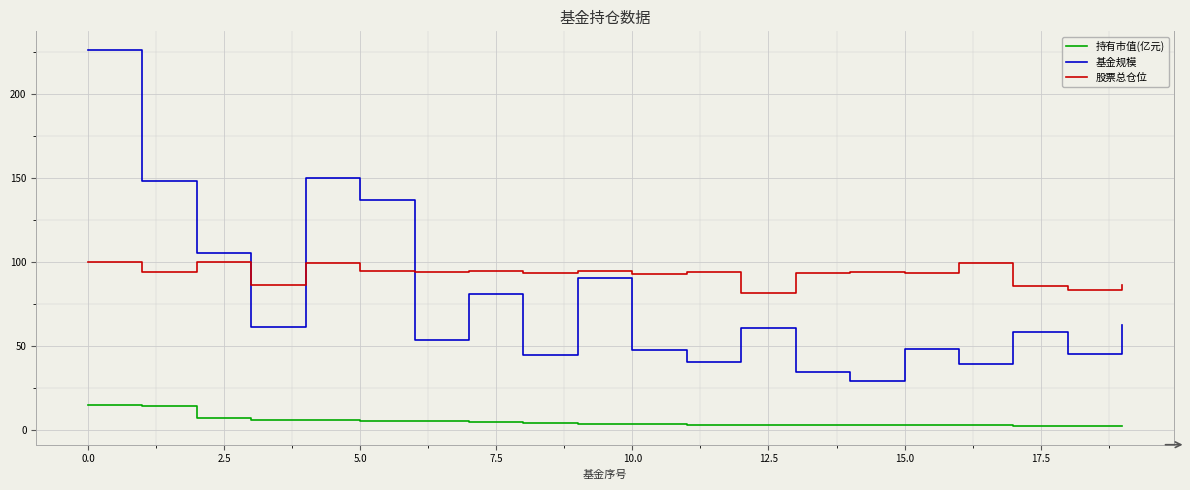

Which series has the largest range (max minus min)?

基金规模